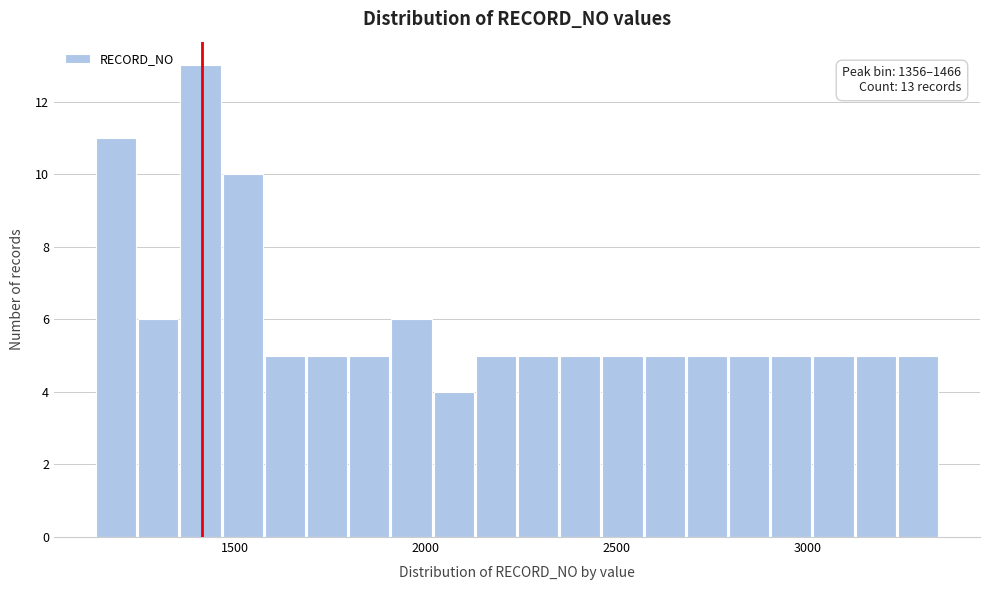

Read against the x-axis, roughly where is the centre of the tallest bar?

1400